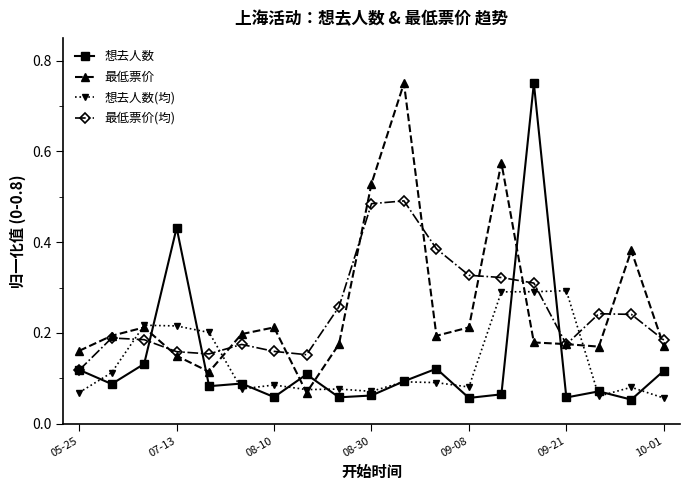

At how many categories does at least one series exceed 0?

19